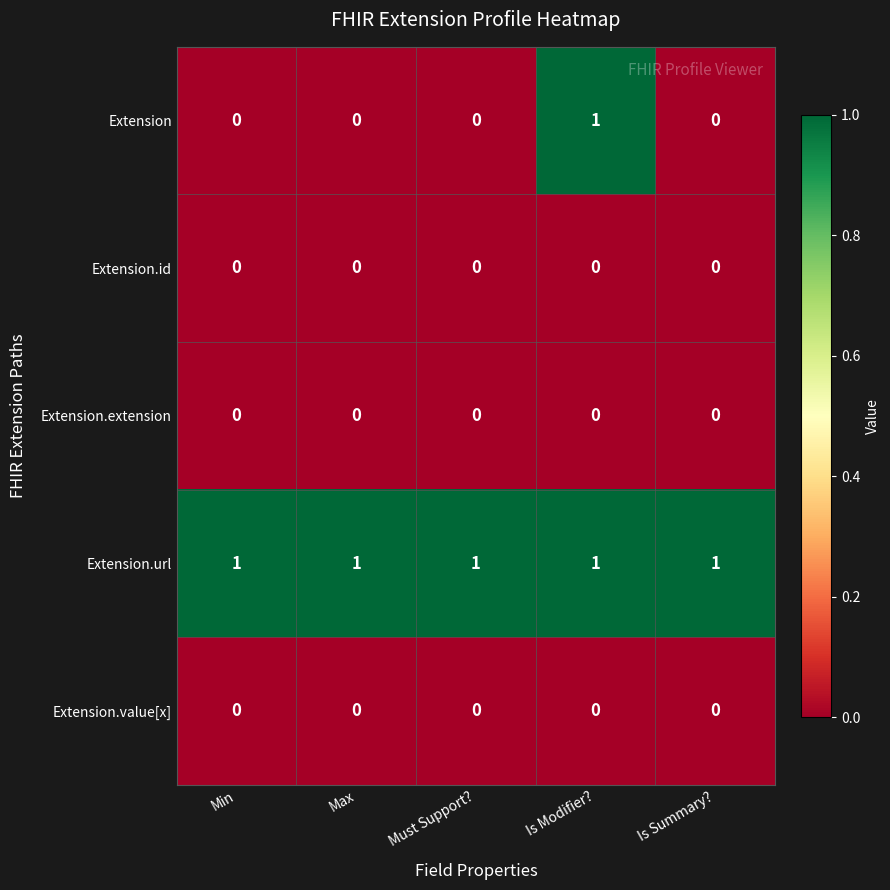

True or false: Extension.extension has a value of 0 at Max.

True